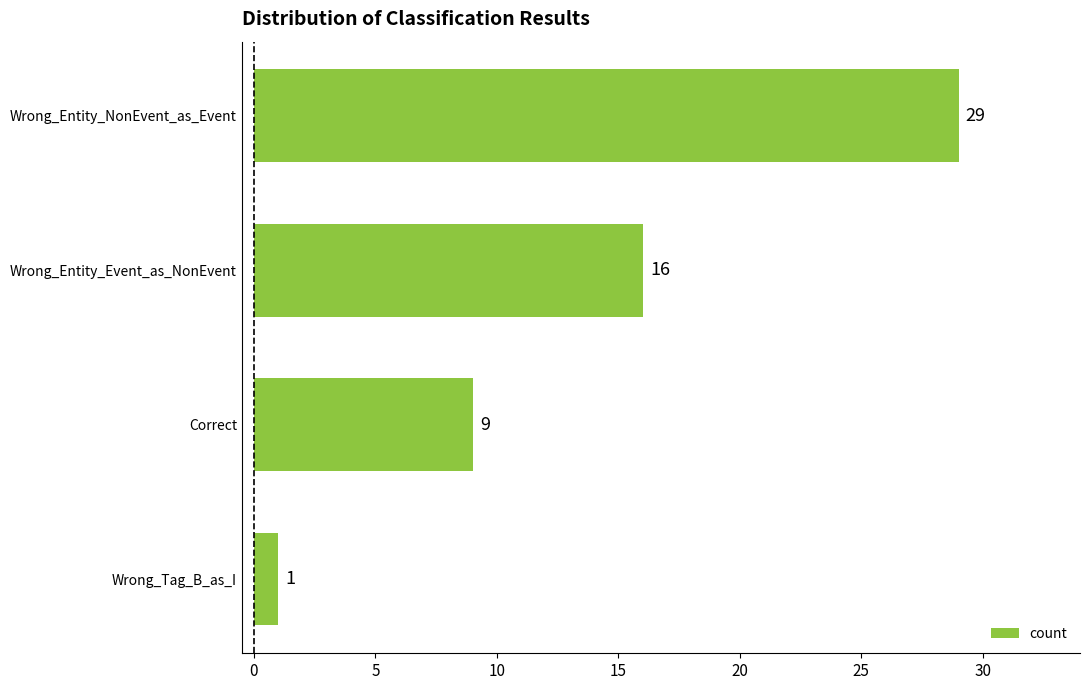

Reading bottom to top, what are all the values shown in this chart?

Wrong_Tag_B_as_I=1	Correct=9	Wrong_Entity_Event_as_NonEvent=16	Wrong_Entity_NonEvent_as_Event=29